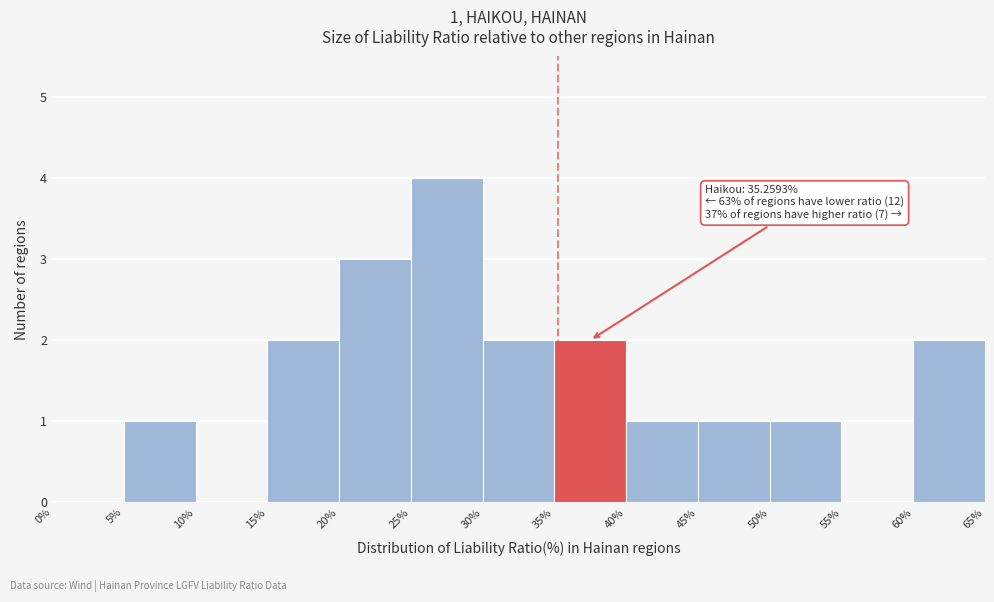

Over which range of the x-axis is the bar tallest?

25% to 30%